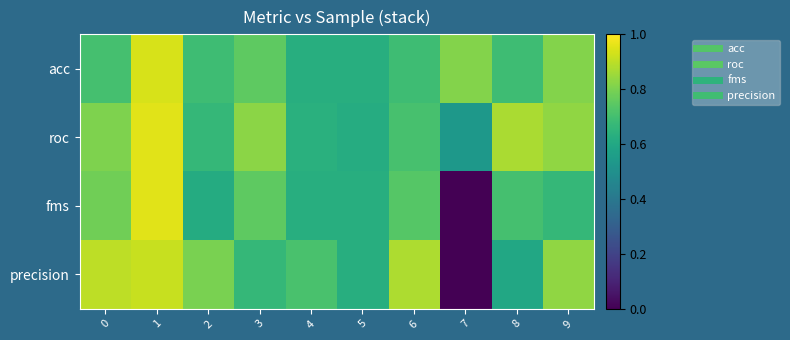

Reading left to right, list all the values displayed in this chart.

acc: 0=0.7	1=0.9	2=0.7	3=0.8	4=0.6	5=0.6	6=0.7	7=0.8	8=0.7	9=0.8
roc: 0=0.8	1=1.0	2=0.7	3=0.8	4=0.6	5=0.6	6=0.7	7=0.5	8=0.9	9=0.8
fms: 0=0.8	1=1.0	2=0.6	3=0.8	4=0.6	5=0.6	6=0.7	7=0.0	8=0.7	9=0.7
precision: 0=0.9	1=0.9	2=0.8	3=0.7	4=0.7	5=0.6	6=0.9	7=0.0	8=0.6	9=0.8